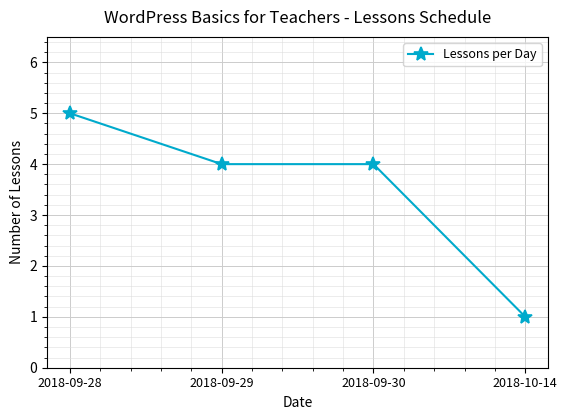

Is it true that the value at 2018-09-29 is 6?

False